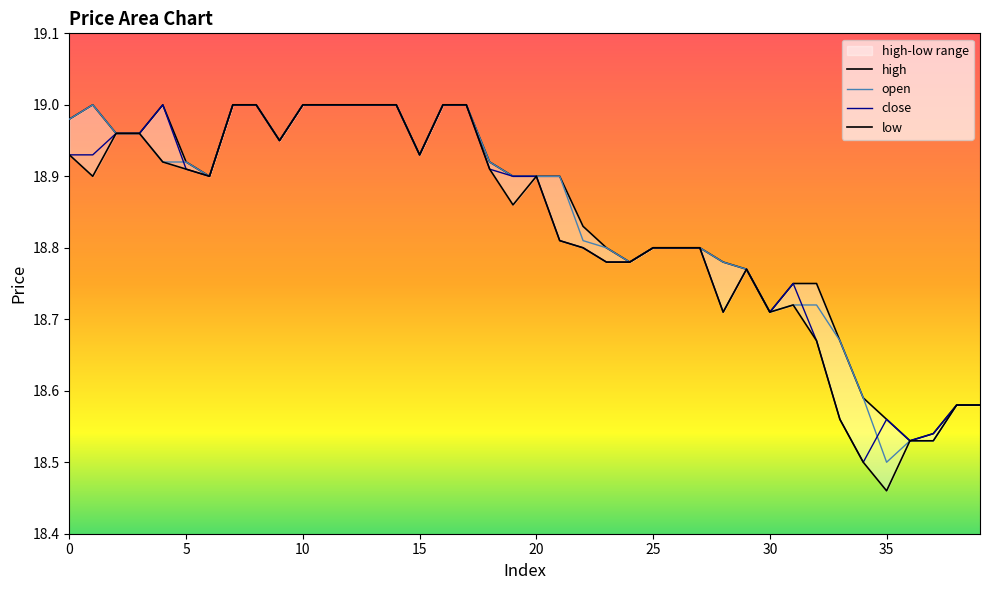

What is the value of the close point at the 32nd from the left?

18.8